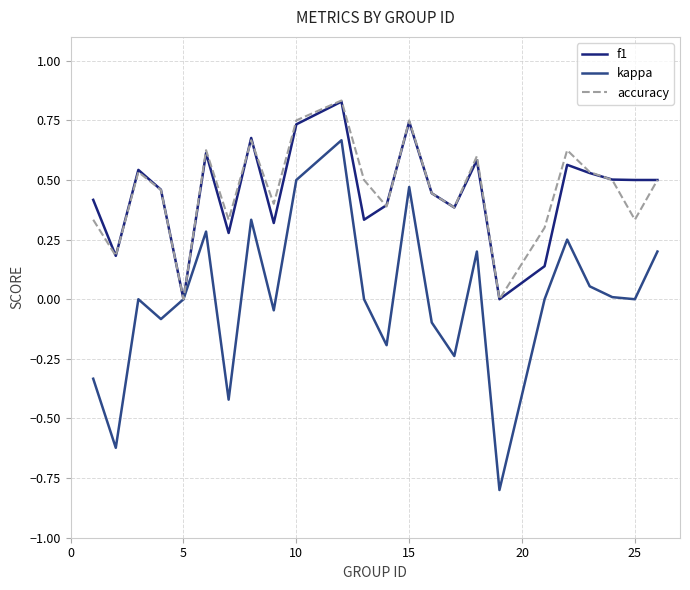

Which series has the largest range (max minus min)?

kappa